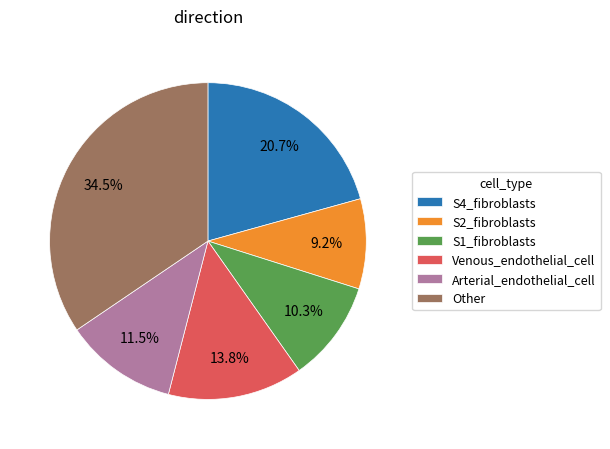

Which slice is the largest?

Other